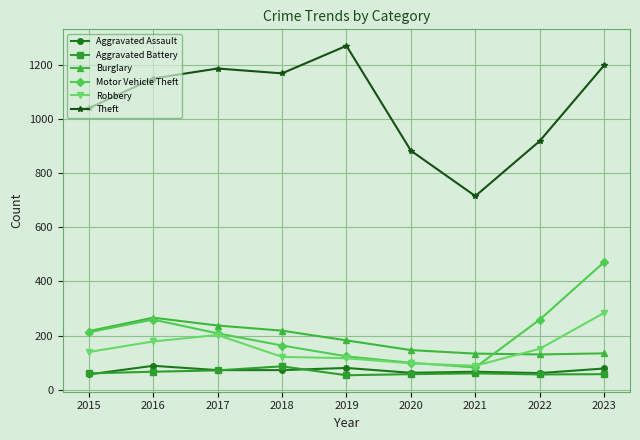

What is the minimum value for Aggravated Assault?

56